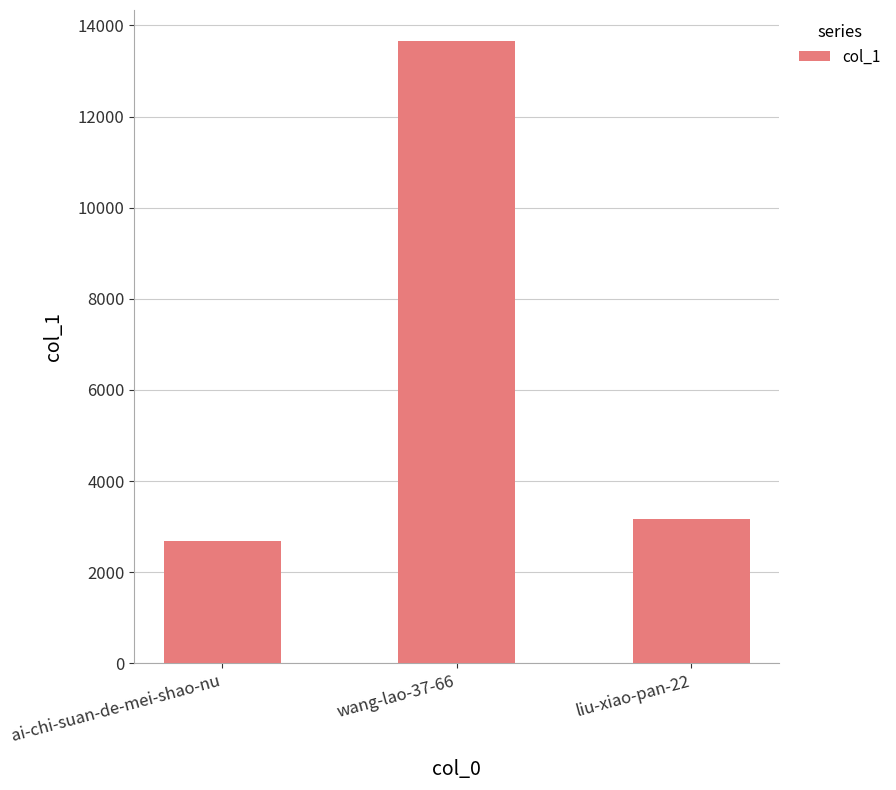

Where does the data first go above 3162?

wang-lao-37-66